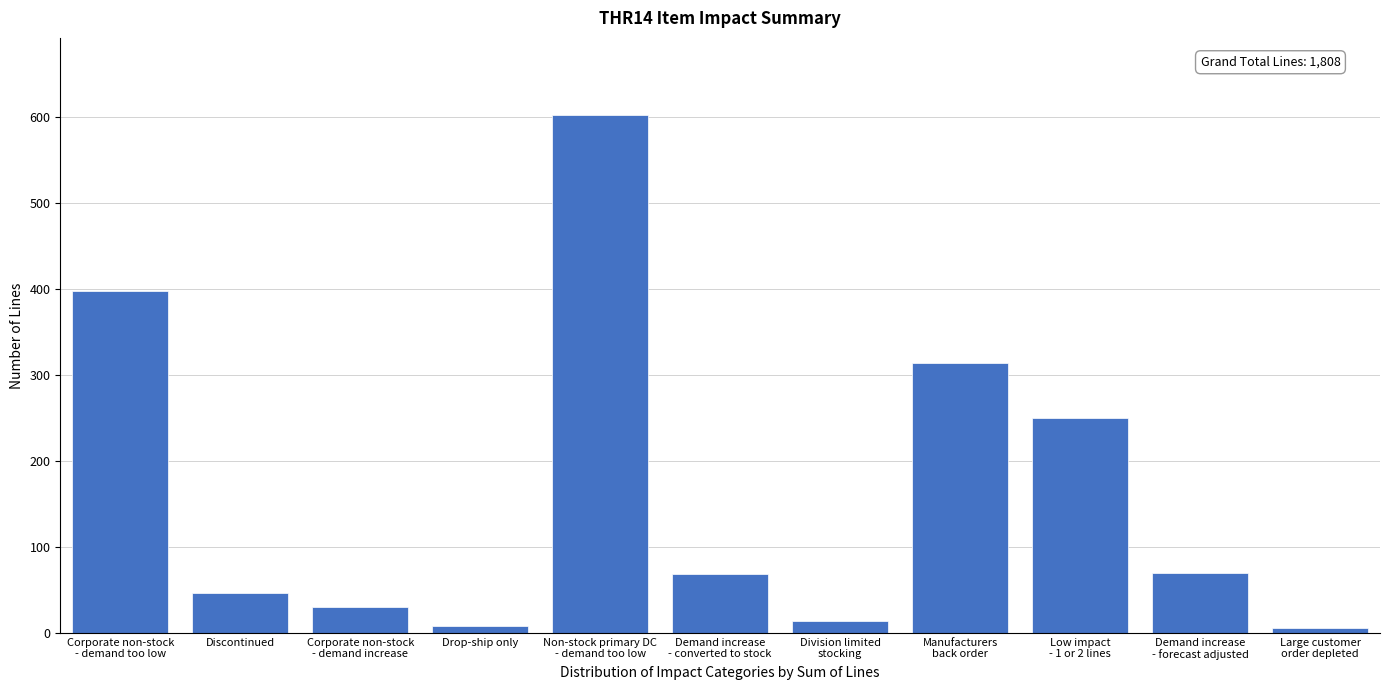

What is the sum of all values?

1808